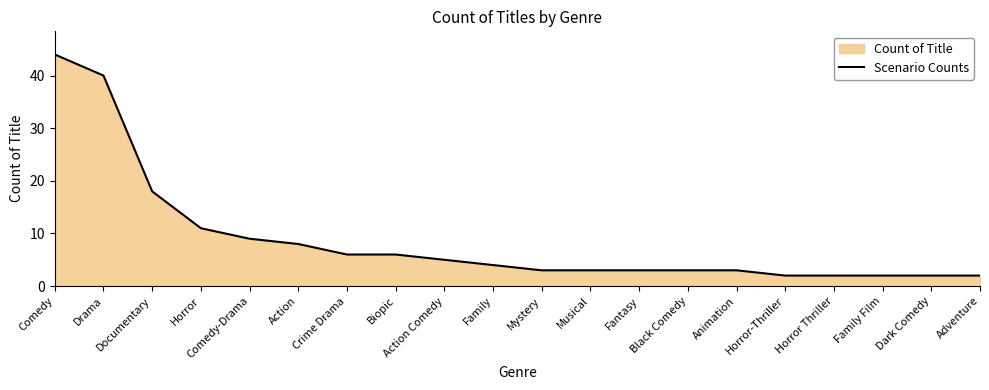

What is the difference between the second highest and minimum values?

38